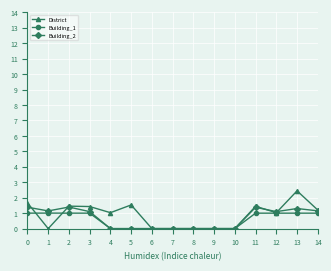

Which category has the highest value across all series?

13